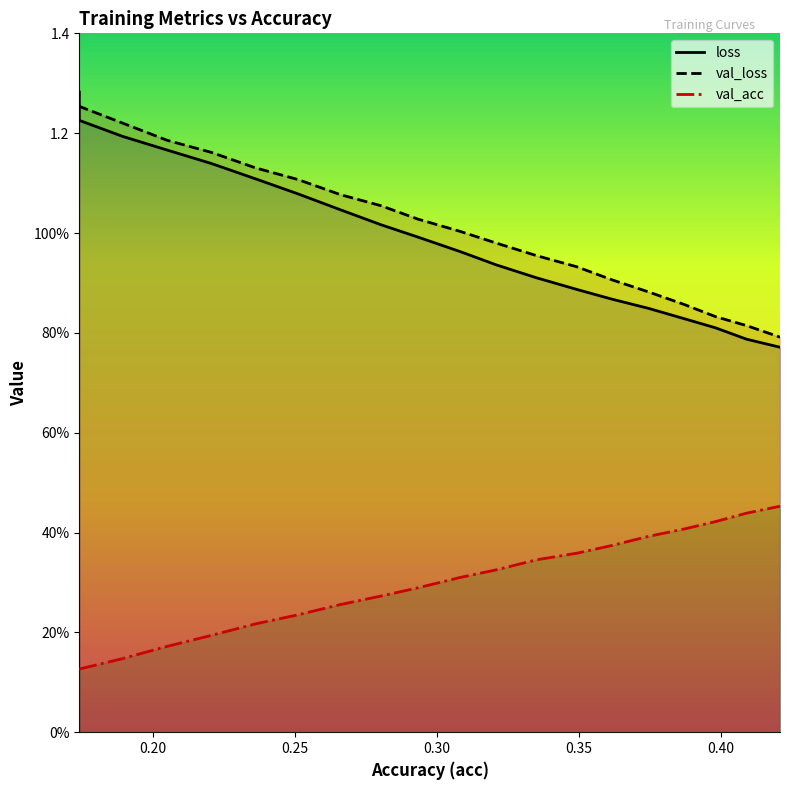

What is the label of the 17th point from the right?

0.30